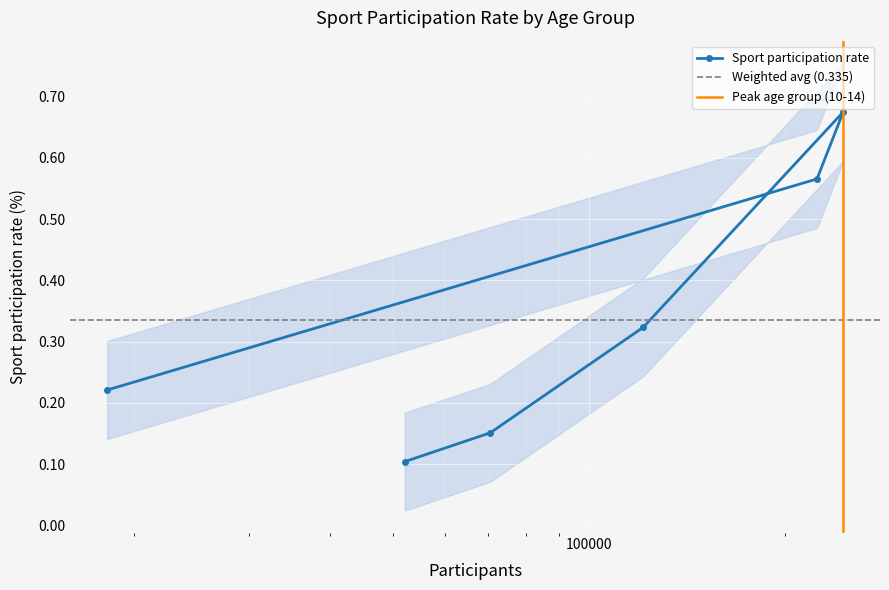

Reading left to right, what are all the values shown in this chart?

0.2	0.6	0.7	0.3	0.2	0.1